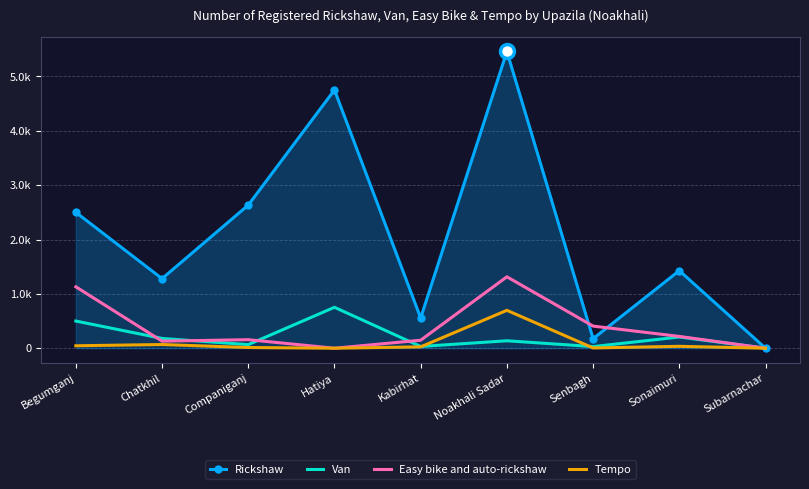

What are all the series names shown in the legend?

Rickshaw, Van, Easy bike and auto-rickshaw, Tempo